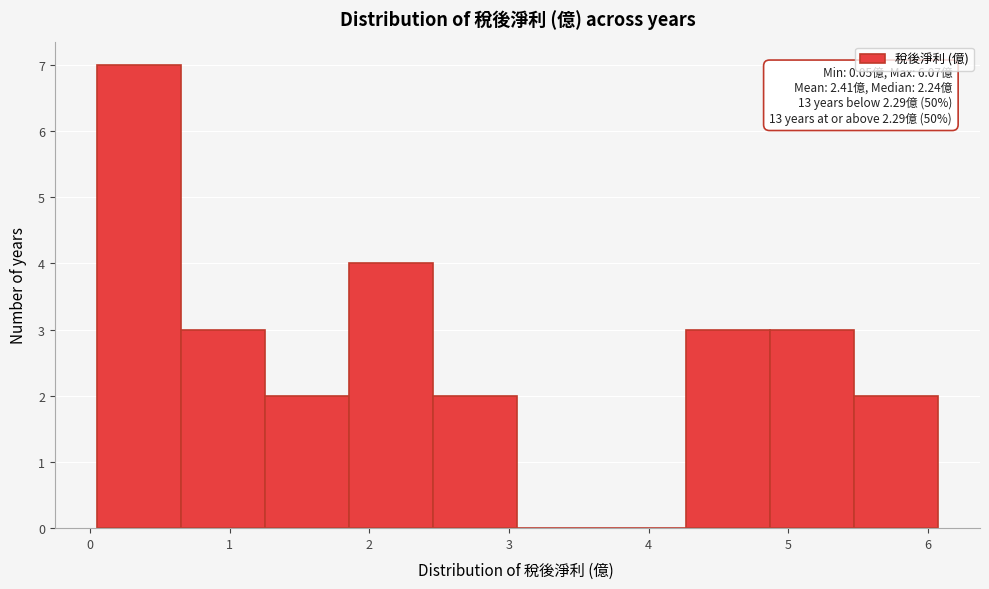

Over which range of the x-axis is the bar tallest?

0.1 to 0.7